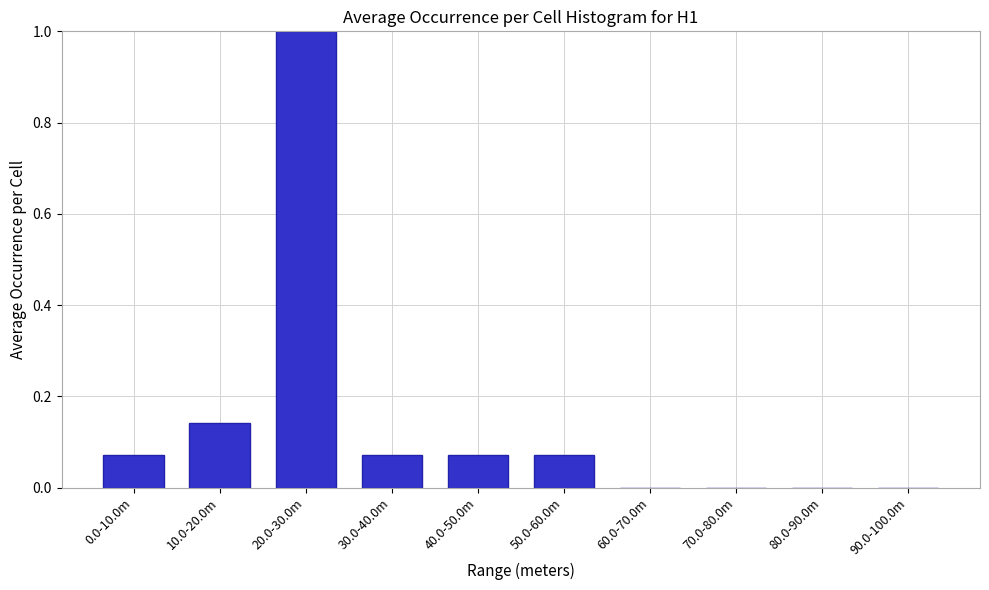

The value at 60.0-70.0m is 0.0. True or false?

True